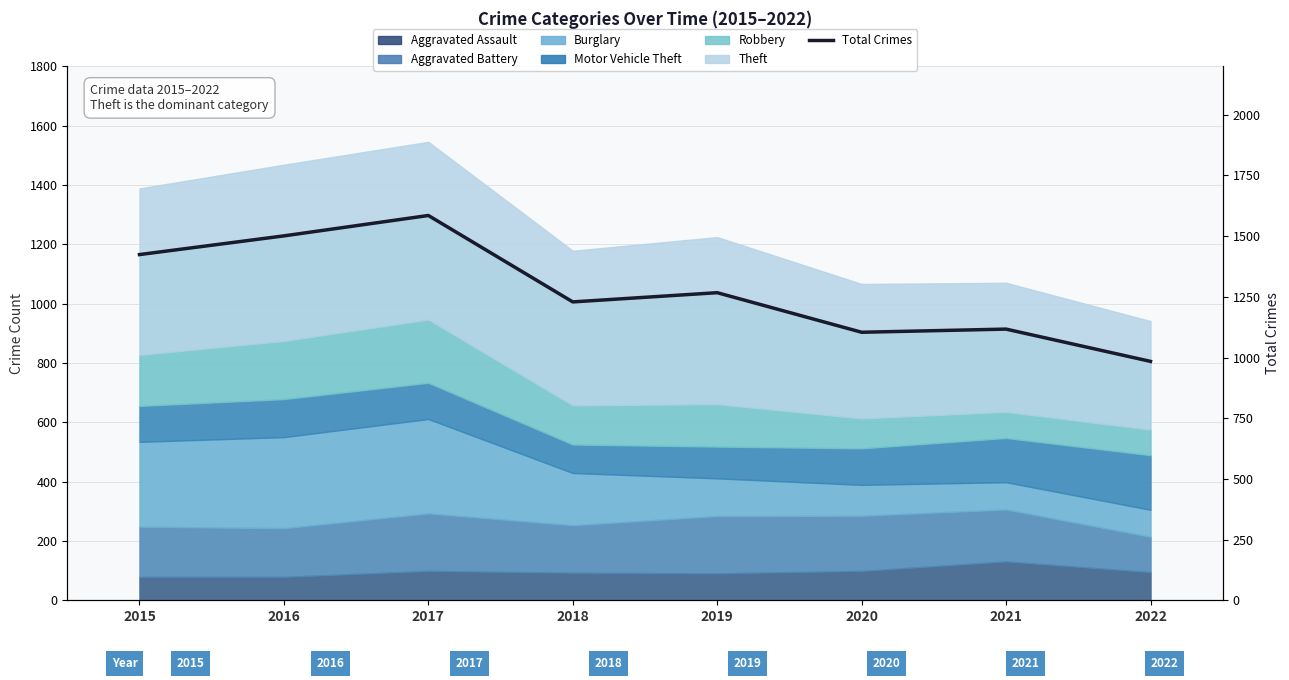

How many bars are there in total?

8